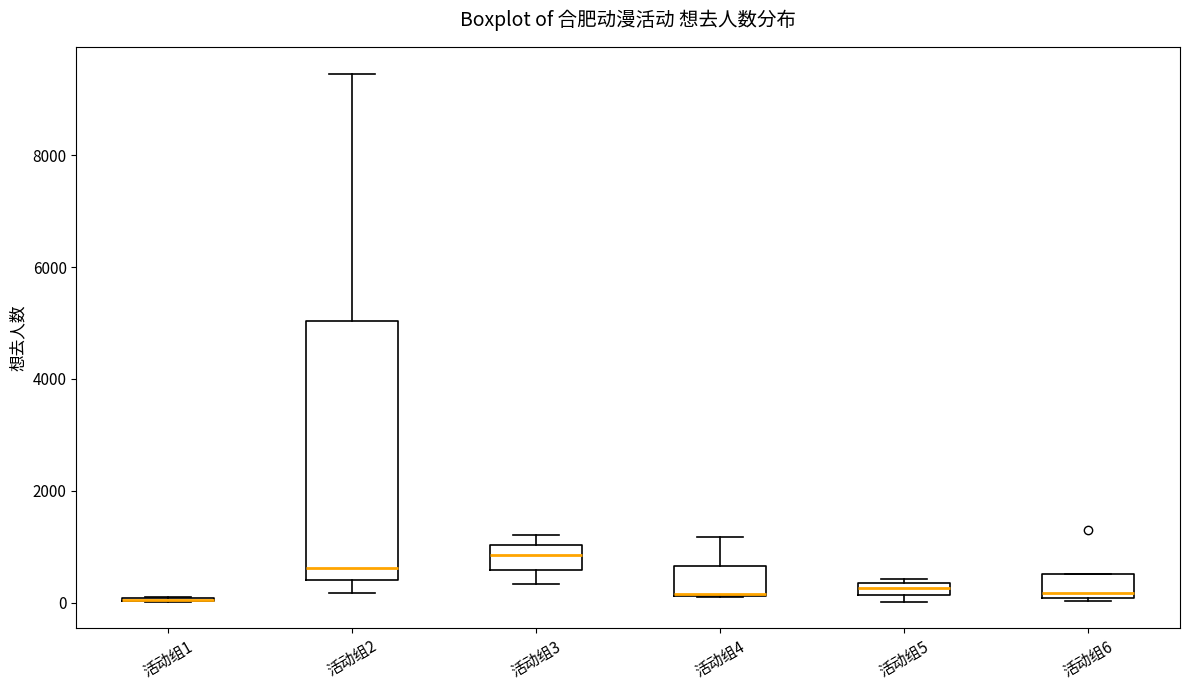

Where does the median line of the box for 活动组2 sit on the y-axis? The values are not printed on the chart, so give them approximately, as read against the axis.

600